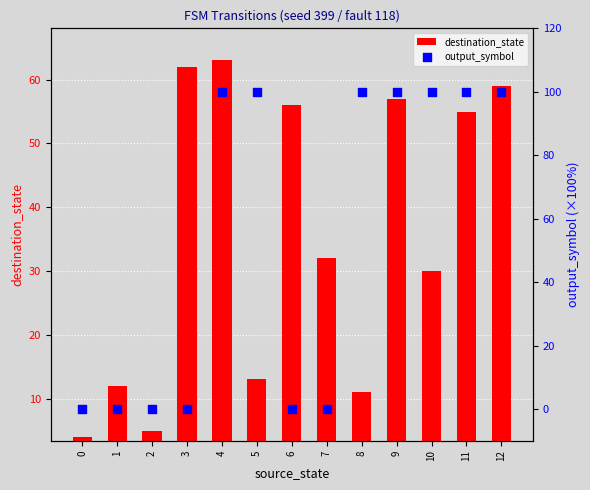

What are all the series names shown in the legend?

destination_state, output_symbol